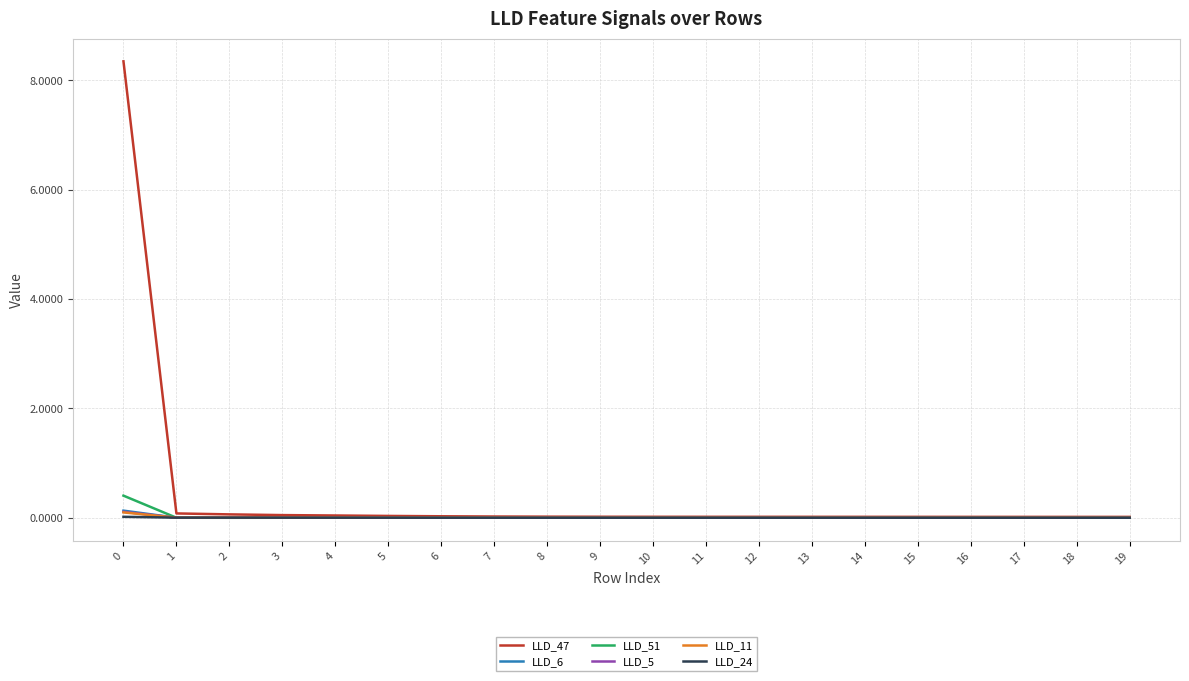

What is the greatest value displayed?

8.3